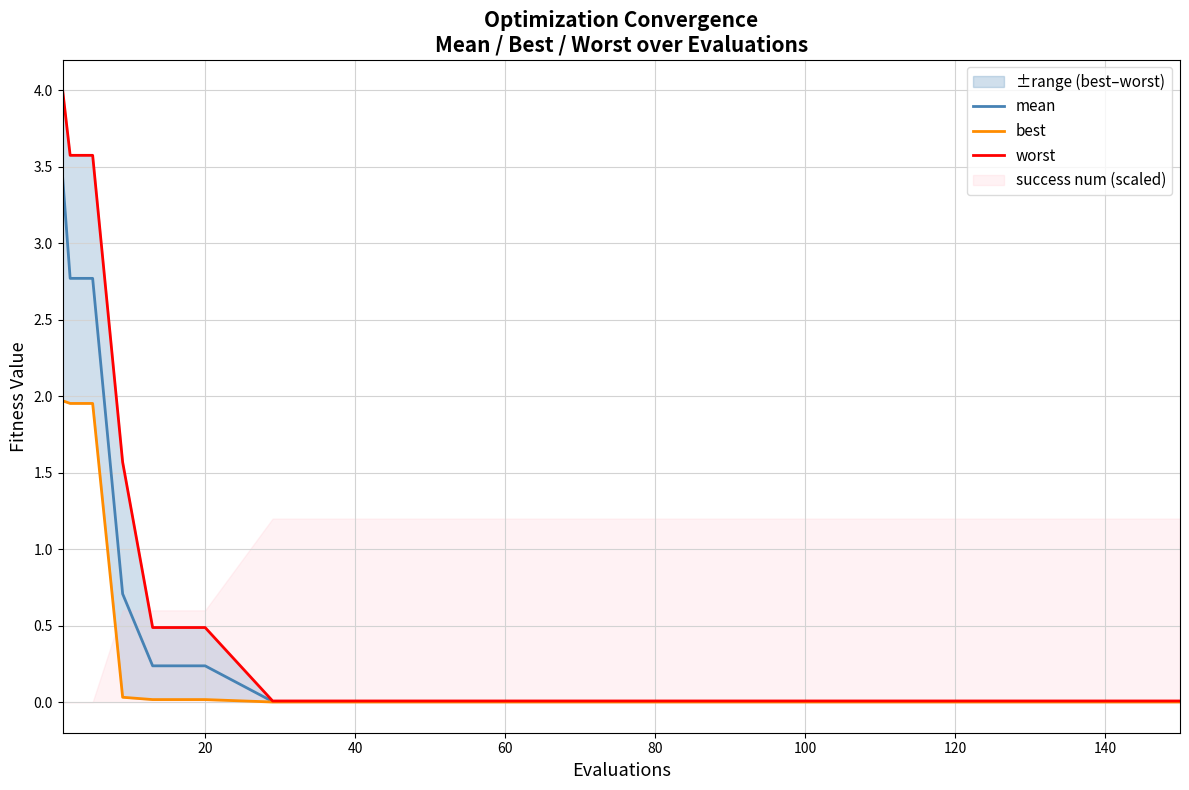

True or false: mean has a value of 0.0 at 80.

True